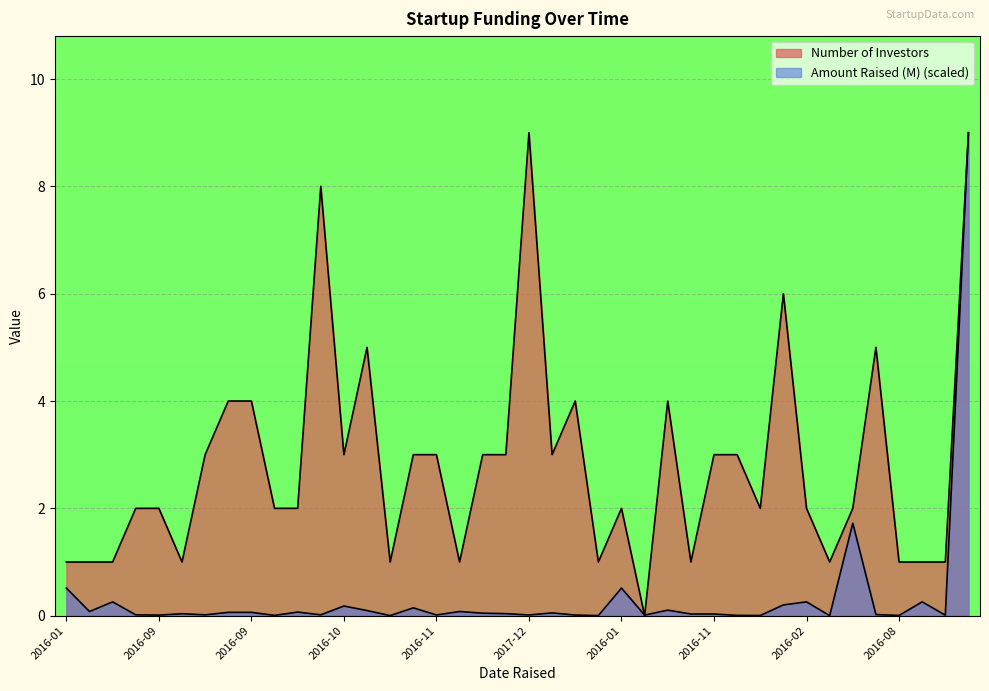

Which series has the largest total across all categories?

Number of Investors